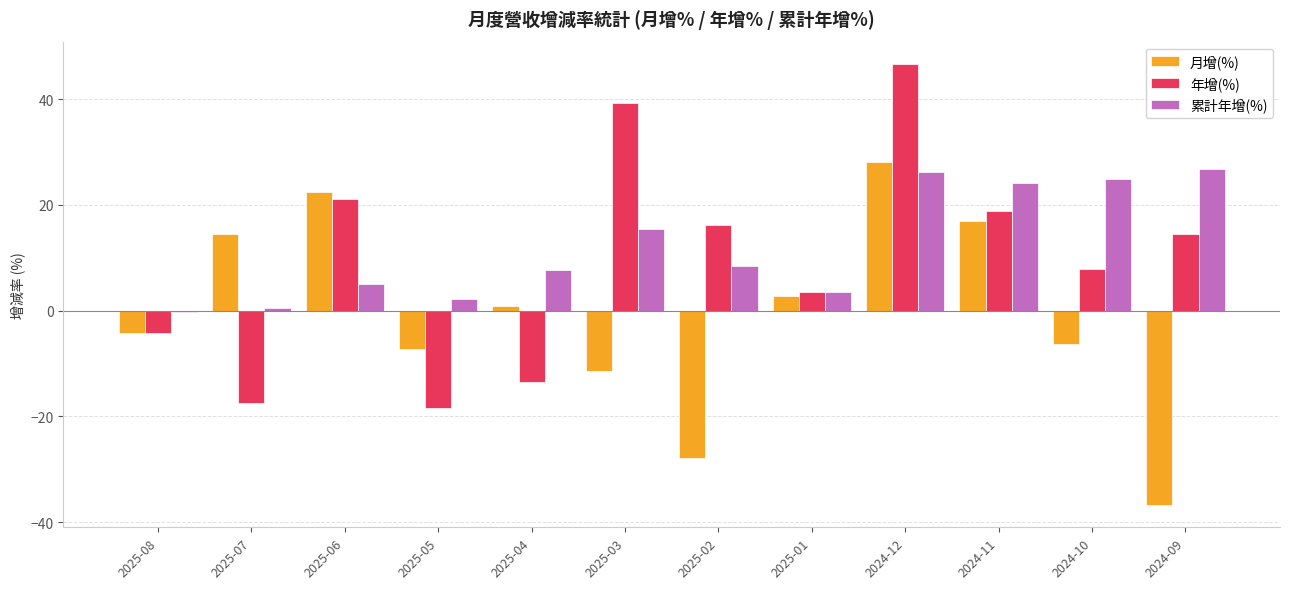

What is the label of the 7th bar from the left?

2025-02